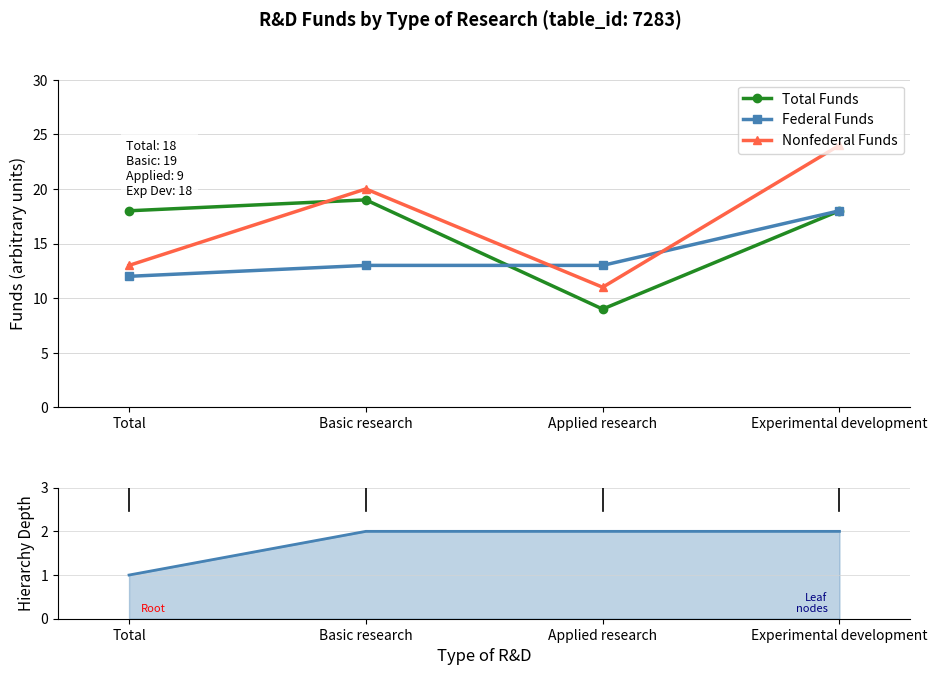

True or false: Nonfederal Funds and Federal Funds intersect in this chart.

True